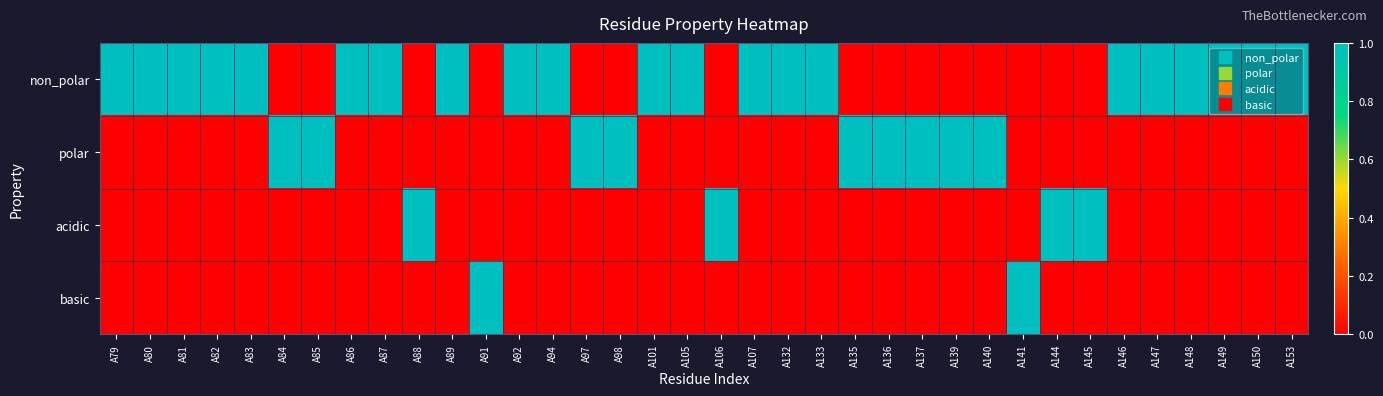

Reading right to left, transcribe all the data shown in this chart.

non_polar: A153=1	A150=1	A149=1	A148=1	A147=1	A146=1	A145=0	A144=0	A141=0	A140=0	A139=0	A137=0	A136=0	A135=0	A133=1	A132=1	A107=1	A106=0	A105=1	A101=1	A98=0	A97=0	A94=1	A92=1	A91=0	A89=1	A88=0	A87=1	A86=1	A85=0	A84=0	A83=1	A82=1	A81=1	A80=1	A79=1
polar: A153=0	A150=0	A149=0	A148=0	A147=0	A146=0	A145=0	A144=0	A141=0	A140=1	A139=1	A137=1	A136=1	A135=1	A133=0	A132=0	A107=0	A106=0	A105=0	A101=0	A98=1	A97=1	A94=0	A92=0	A91=0	A89=0	A88=0	A87=0	A86=0	A85=1	A84=1	A83=0	A82=0	A81=0	A80=0	A79=0
acidic: A153=0	A150=0	A149=0	A148=0	A147=0	A146=0	A145=1	A144=1	A141=0	A140=0	A139=0	A137=0	A136=0	A135=0	A133=0	A132=0	A107=0	A106=1	A105=0	A101=0	A98=0	A97=0	A94=0	A92=0	A91=0	A89=0	A88=1	A87=0	A86=0	A85=0	A84=0	A83=0	A82=0	A81=0	A80=0	A79=0
basic: A153=0	A150=0	A149=0	A148=0	A147=0	A146=0	A145=0	A144=0	A141=1	A140=0	A139=0	A137=0	A136=0	A135=0	A133=0	A132=0	A107=0	A106=0	A105=0	A101=0	A98=0	A97=0	A94=0	A92=0	A91=1	A89=0	A88=0	A87=0	A86=0	A85=0	A84=0	A83=0	A82=0	A81=0	A80=0	A79=0